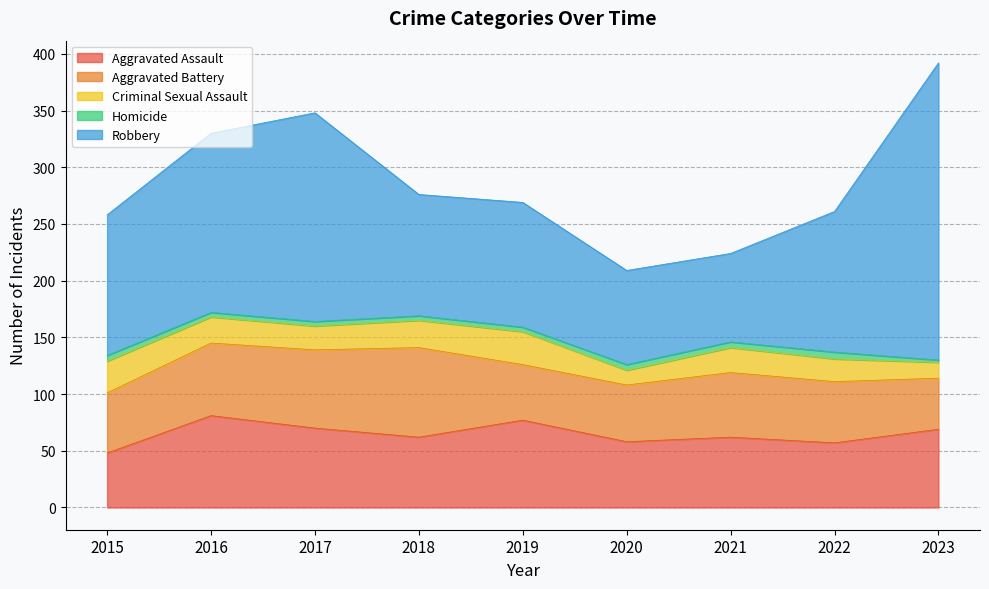

List the series in order of their peak value, highest first.

Robbery, Aggravated Assault, Aggravated Battery, Criminal Sexual Assault, Homicide